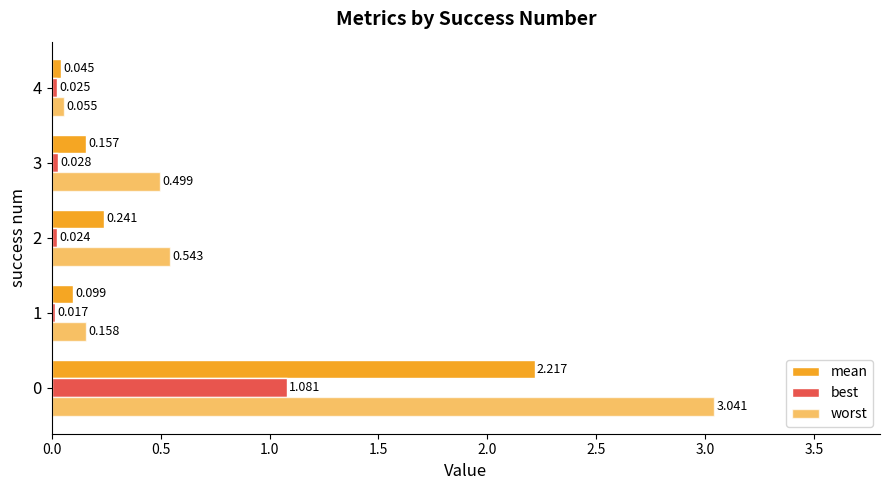

Reading right to left, transcribe all the data shown in this chart.

mean: 0.0	0.2	0.2	0.1	2.2
best: 0.0	0.0	0.0	0.0	1.1
worst: 0.1	0.5	0.5	0.2	3.0